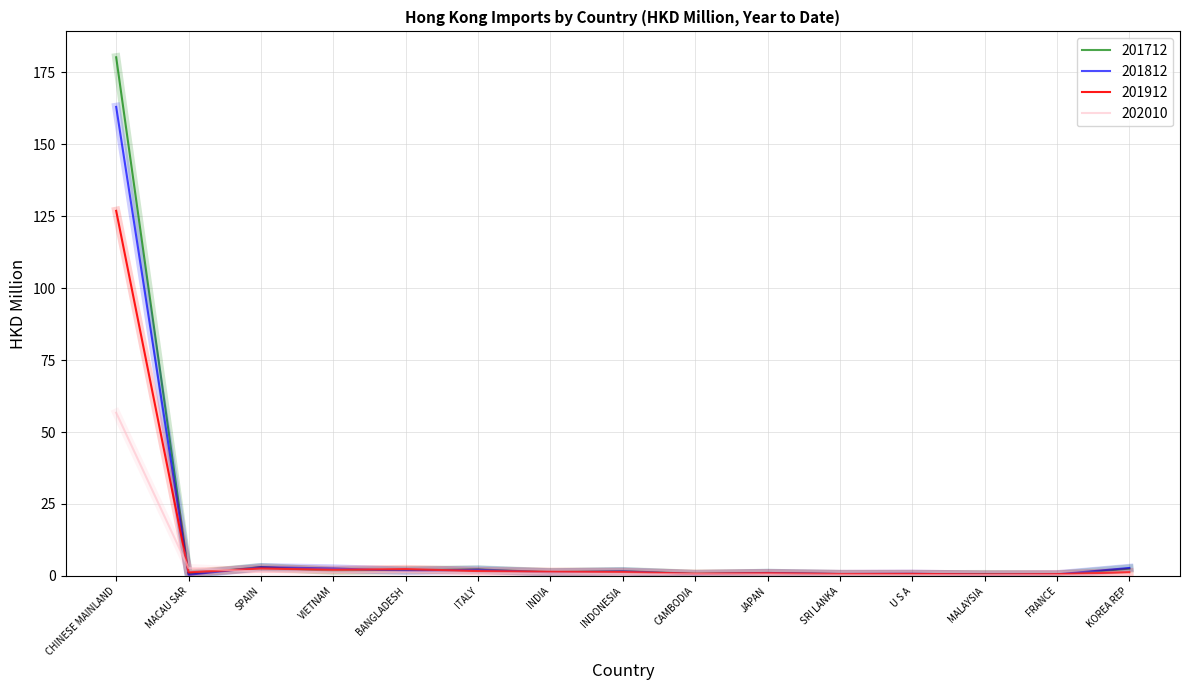

Which series has the largest range (max minus min)?

201712